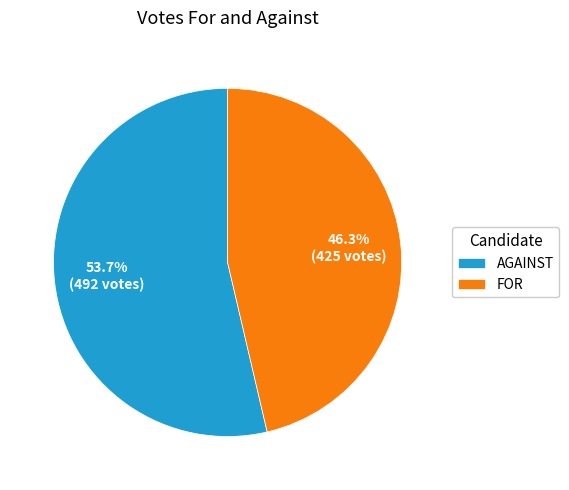

How many segments does this pie chart have?

2